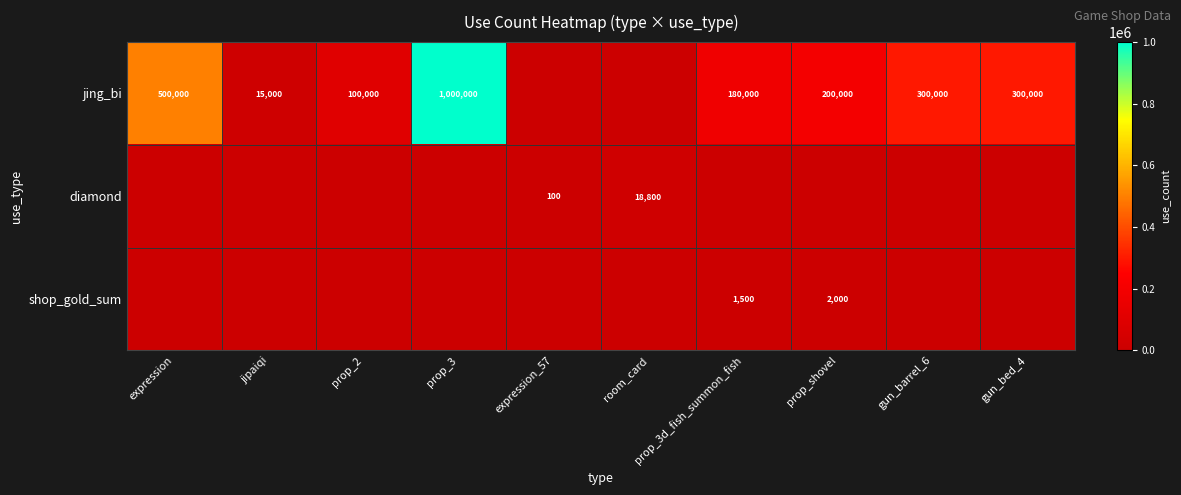

The jing_bi series shows 328107 at prop_shovel. True or false?

False